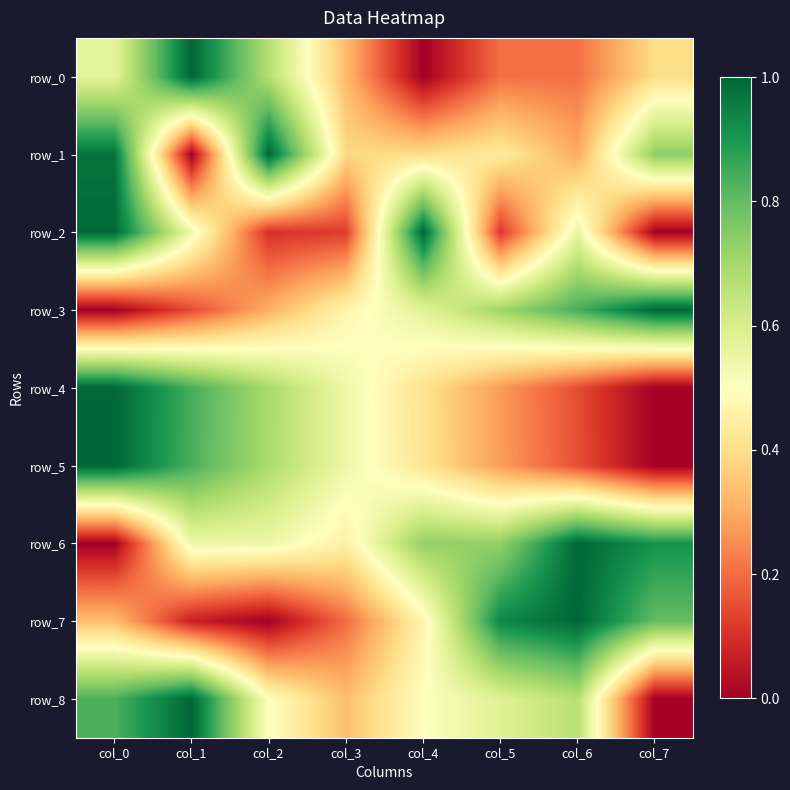

How many values in row_3 are above zero?

7